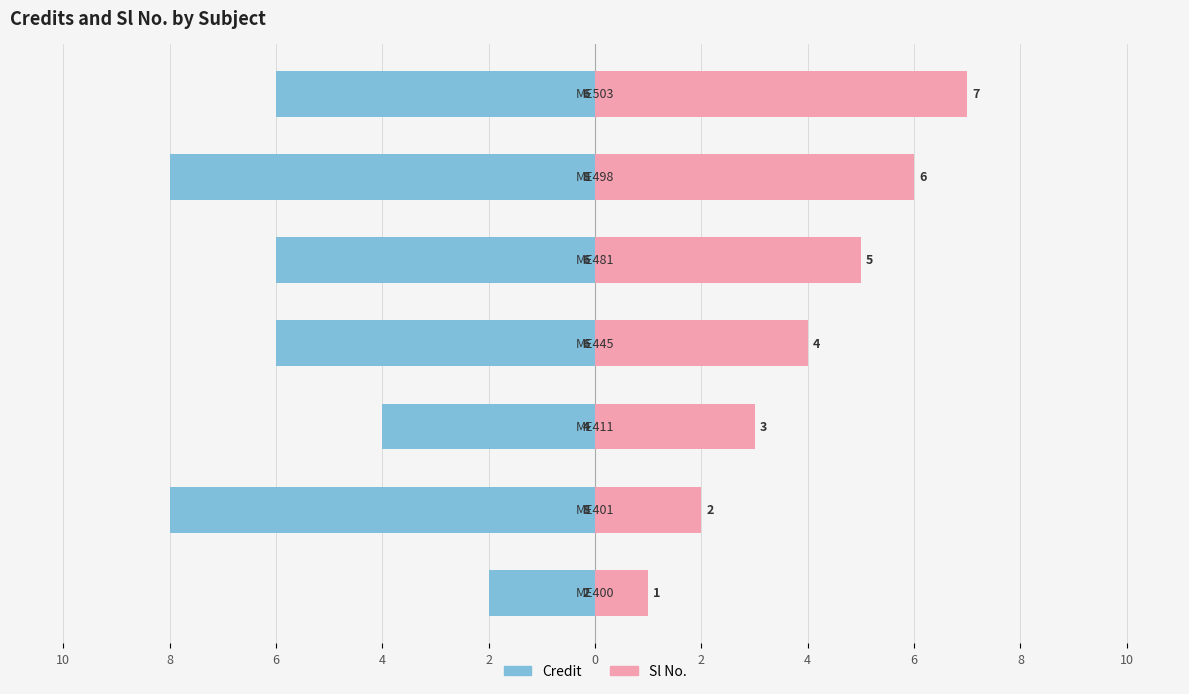

The value of Sl No. at 2 is 2. True or false?

False